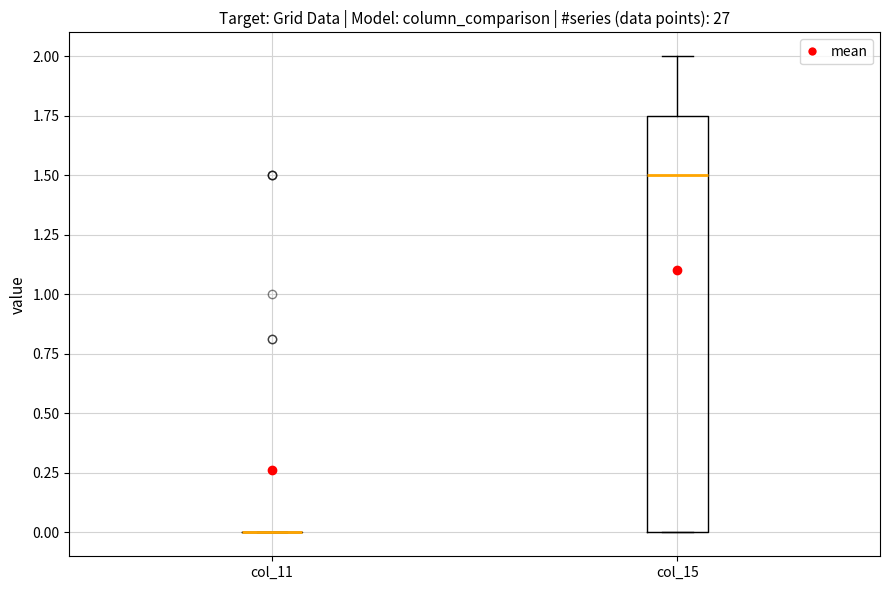

Reading left to right, transcribe this box plot: for each box, give where its median line is, the range the box spans, and where its two whiskers end, as read against the y-axis. The values are not printed on the chart, so give them approximately, as read against the axis.

col_11: box collapsed to a line at 0.00, whiskers 0.00 to 0.00
col_15: median 1.50, box 0.00 to 1.75, whiskers 0.00 to 2.00